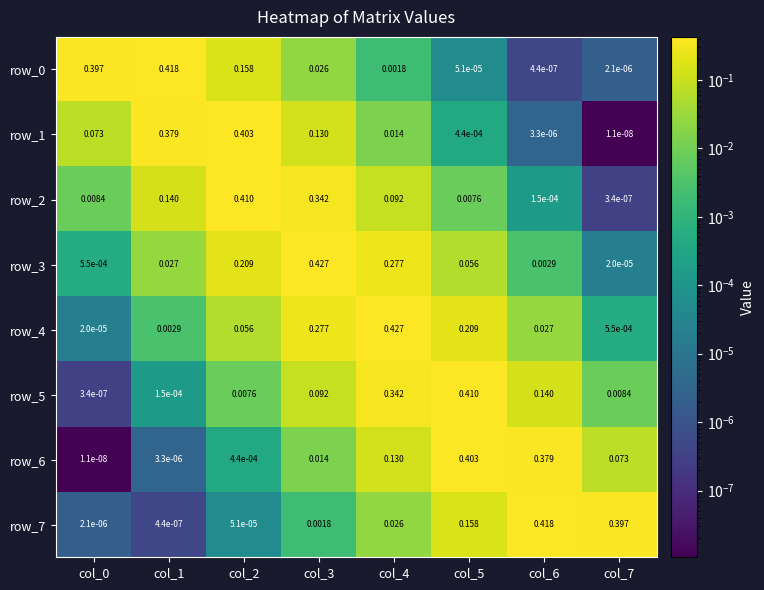

At which label does row_3 reach its peak?

col_3